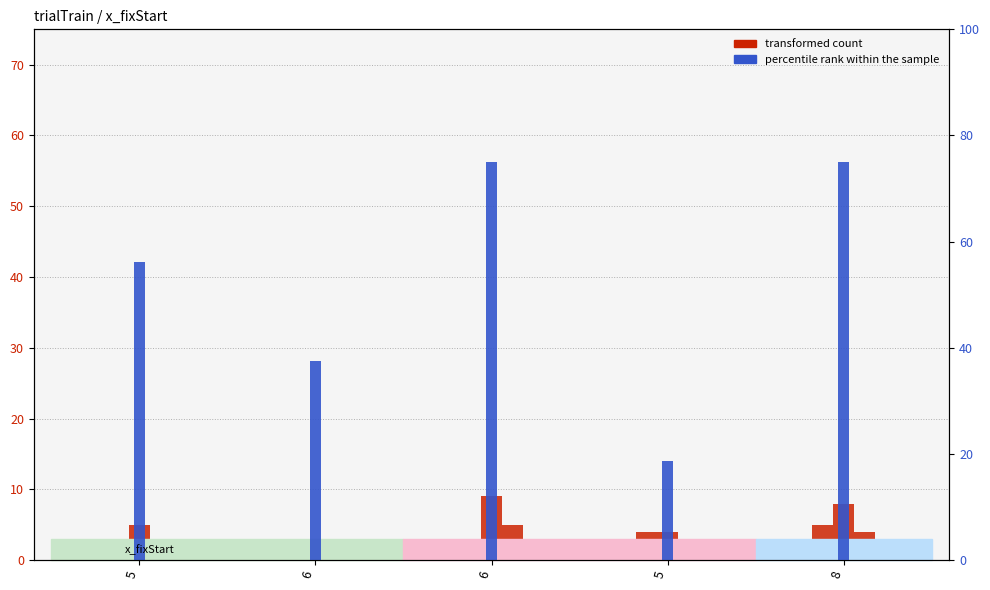

Which category has the highest value in the y_fixStart series?

6